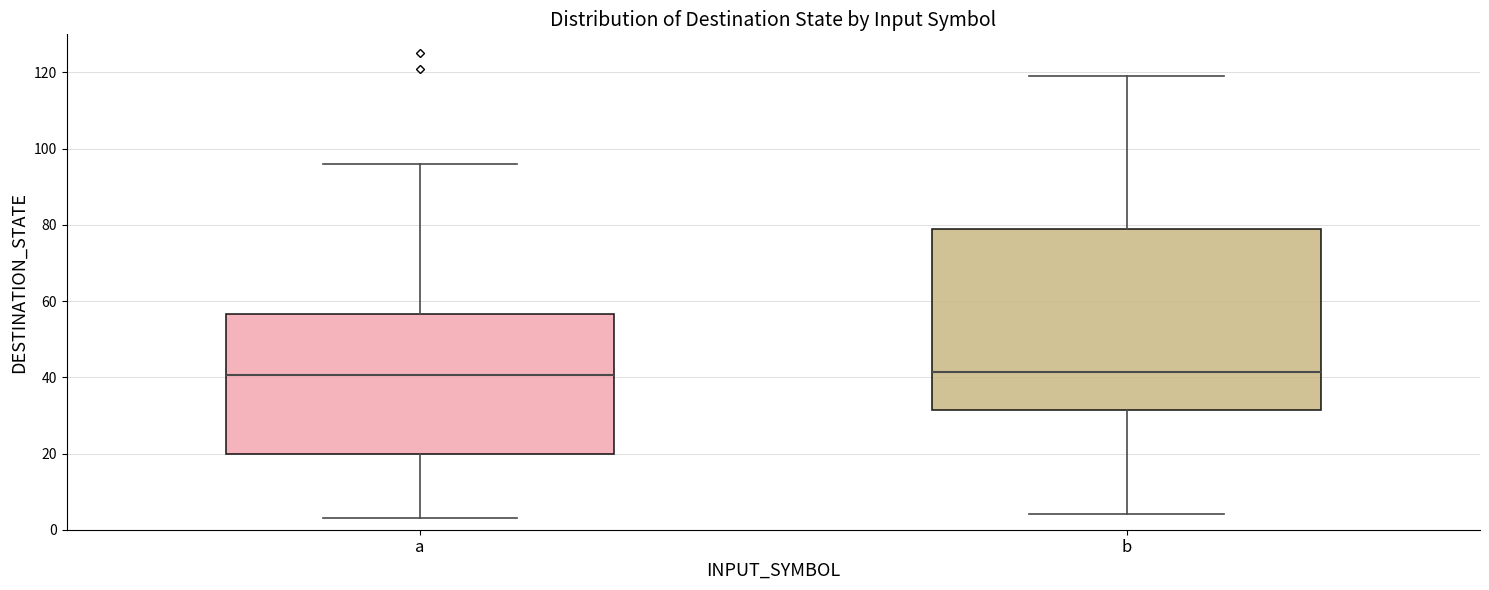

Reading left to right, transcribe this box plot: for each box, give where its median line is, the range the box spans, and where its two whiskers end, as read against the y-axis. The values are not printed on the chart, so give them approximately, as read against the axis.

a: median 40, box 20 to 56, whiskers 4 to 96
b: median 42, box 32 to 80, whiskers 4 to 120